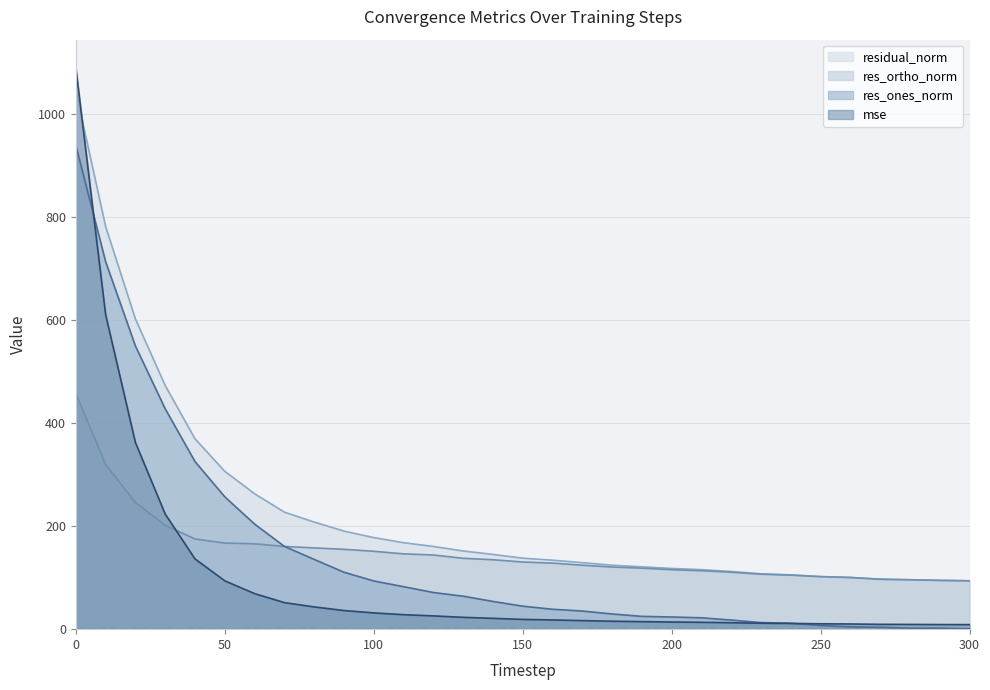

Which has a higher value, 80 or 200?

80